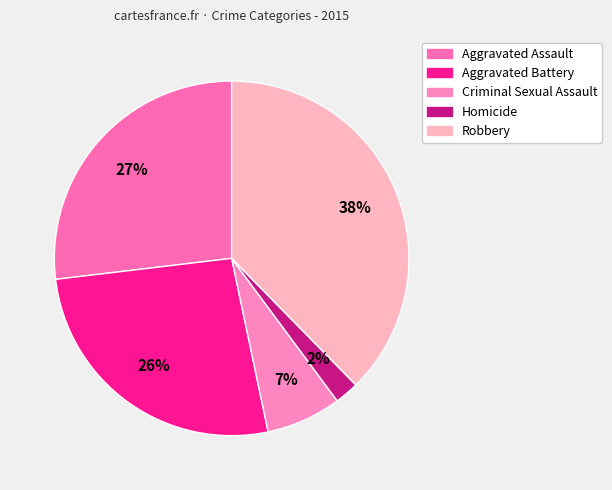

Between Robbery and Aggravated Battery, which is larger?

Robbery